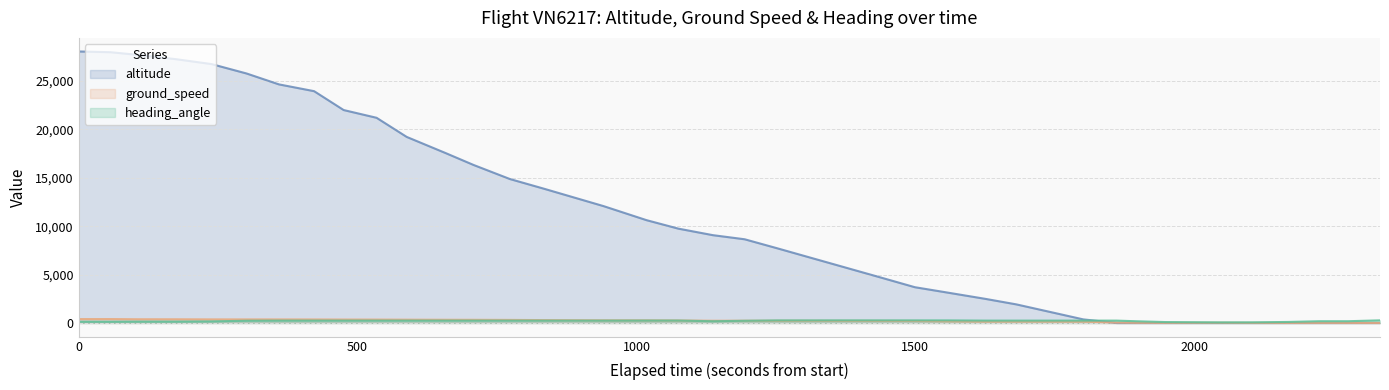

After their last crossing, which series has the higher values: ground_speed or altitude?

ground_speed